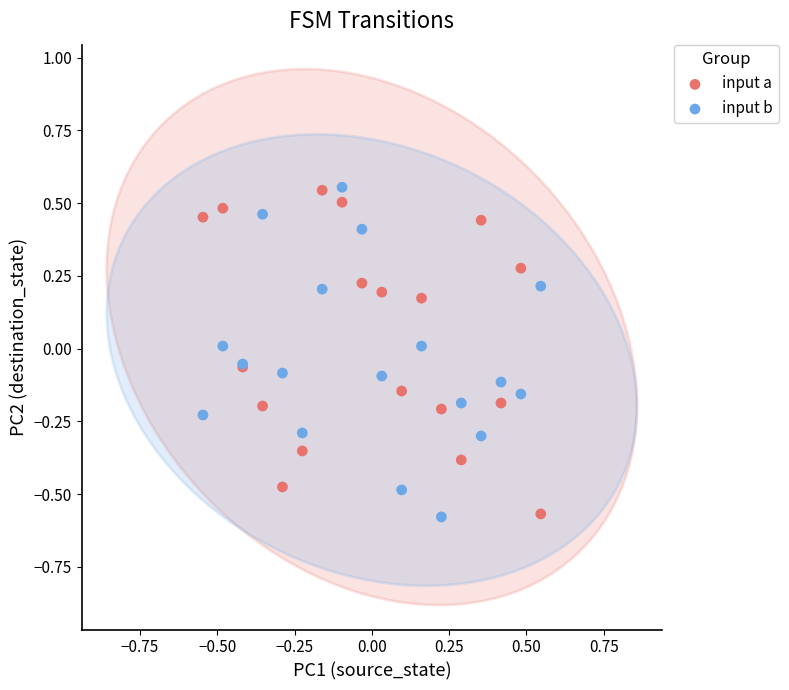

What is the X range (max minus min) for the scatter plot?

1.1